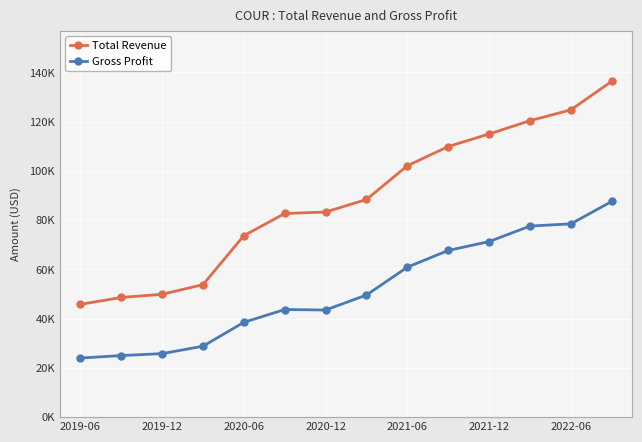

What are all the series names shown in the legend?

Total Revenue, Gross Profit